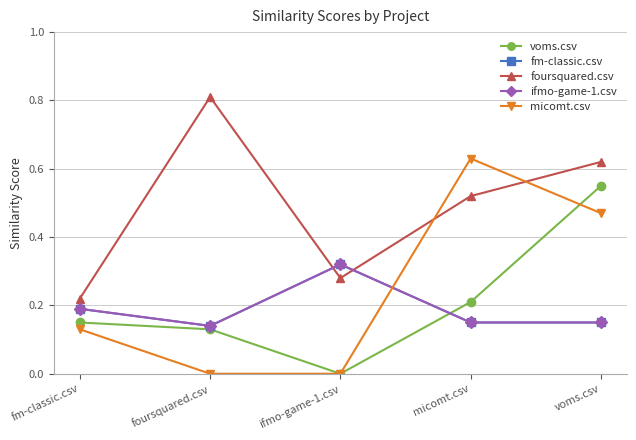

Is it true that fm-classic.csv equals 0.1 at foursquared.csv?

False